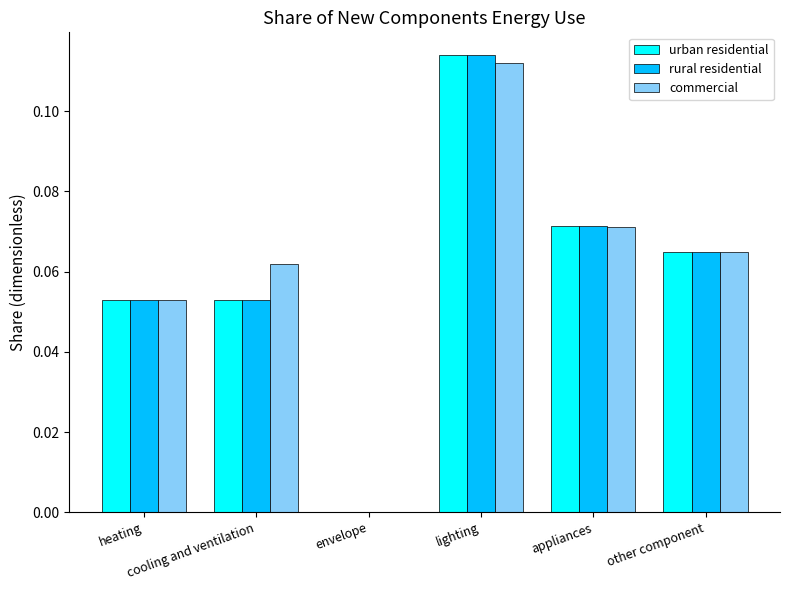

Are the bars horizontal?

No